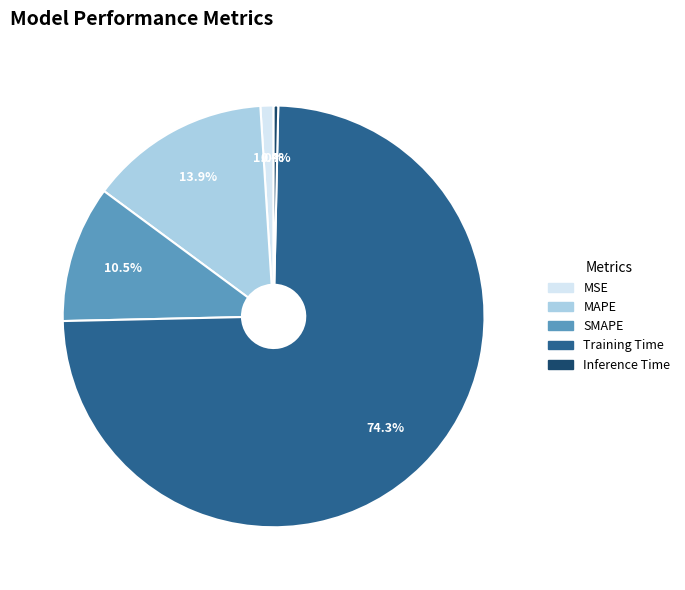

To the nearest percent, what percentage of the pie is MAPE?

14%